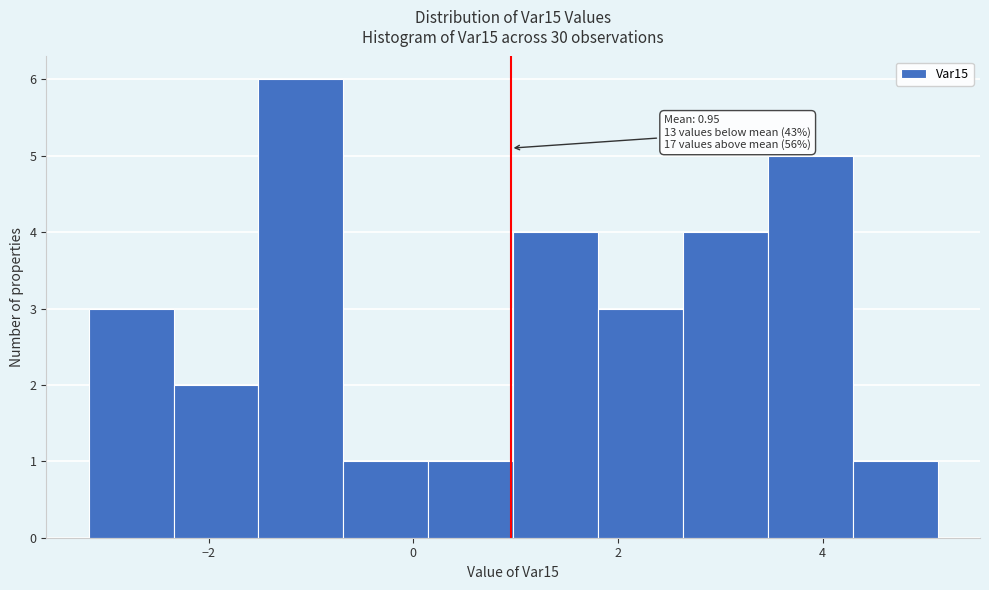

Which range on the x-axis has the tallest bar?

-1.6 to -0.6